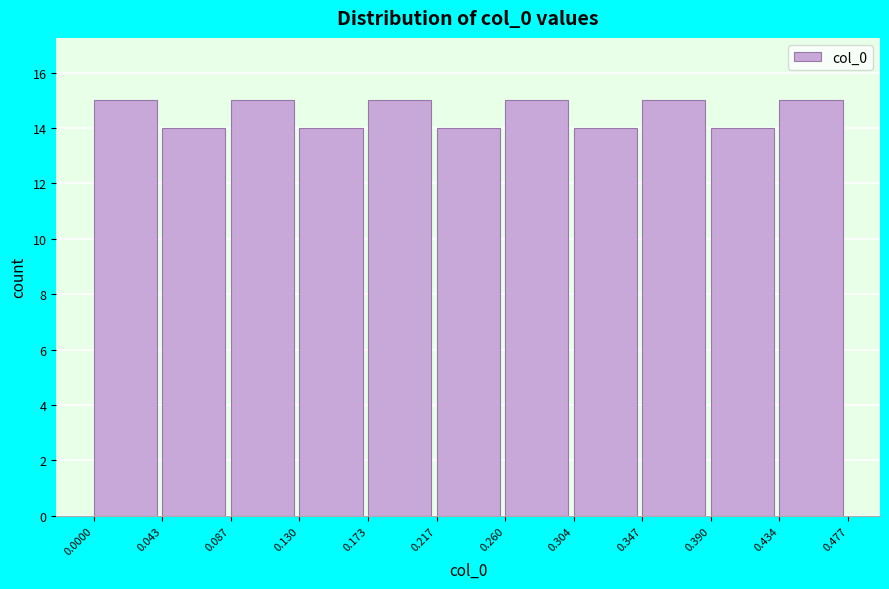

Reading left to right, list every bar in this chart as the range it spans on the x-axis followed by its height. The values are not printed on the chart, so give them approximately, as read against the axis.

0.0000 to 0.043: 15
0.043 to 0.087: 14
0.087 to 0.130: 15
0.130 to 0.173: 14
0.173 to 0.217: 15
0.217 to 0.260: 14
0.260 to 0.304: 15
0.304 to 0.347: 14
0.347 to 0.390: 15
0.390 to 0.434: 14
0.434 to 0.477: 15